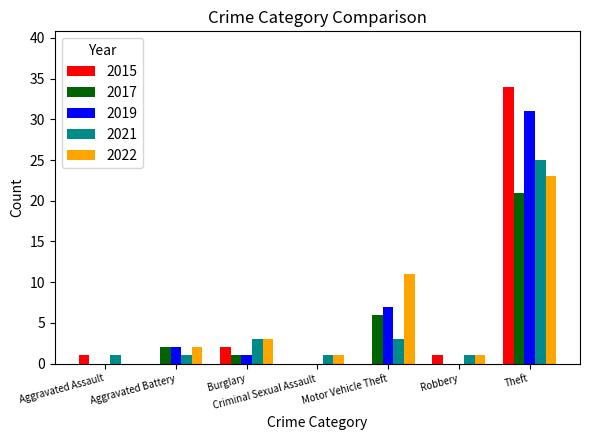

The 2022 series shows 1 at Robbery. True or false?

True